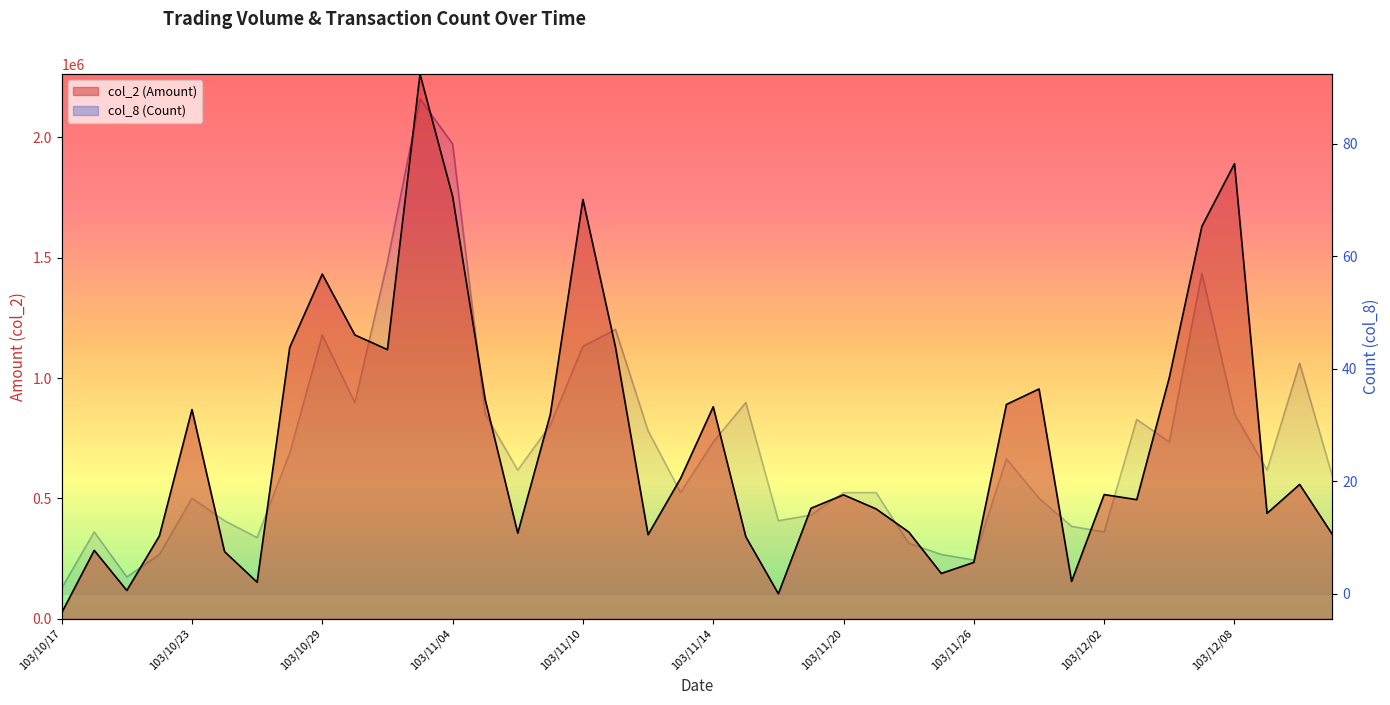

List the series in order of their overall mean, lowest first.

col_8 (Count), col_2 (Amount)